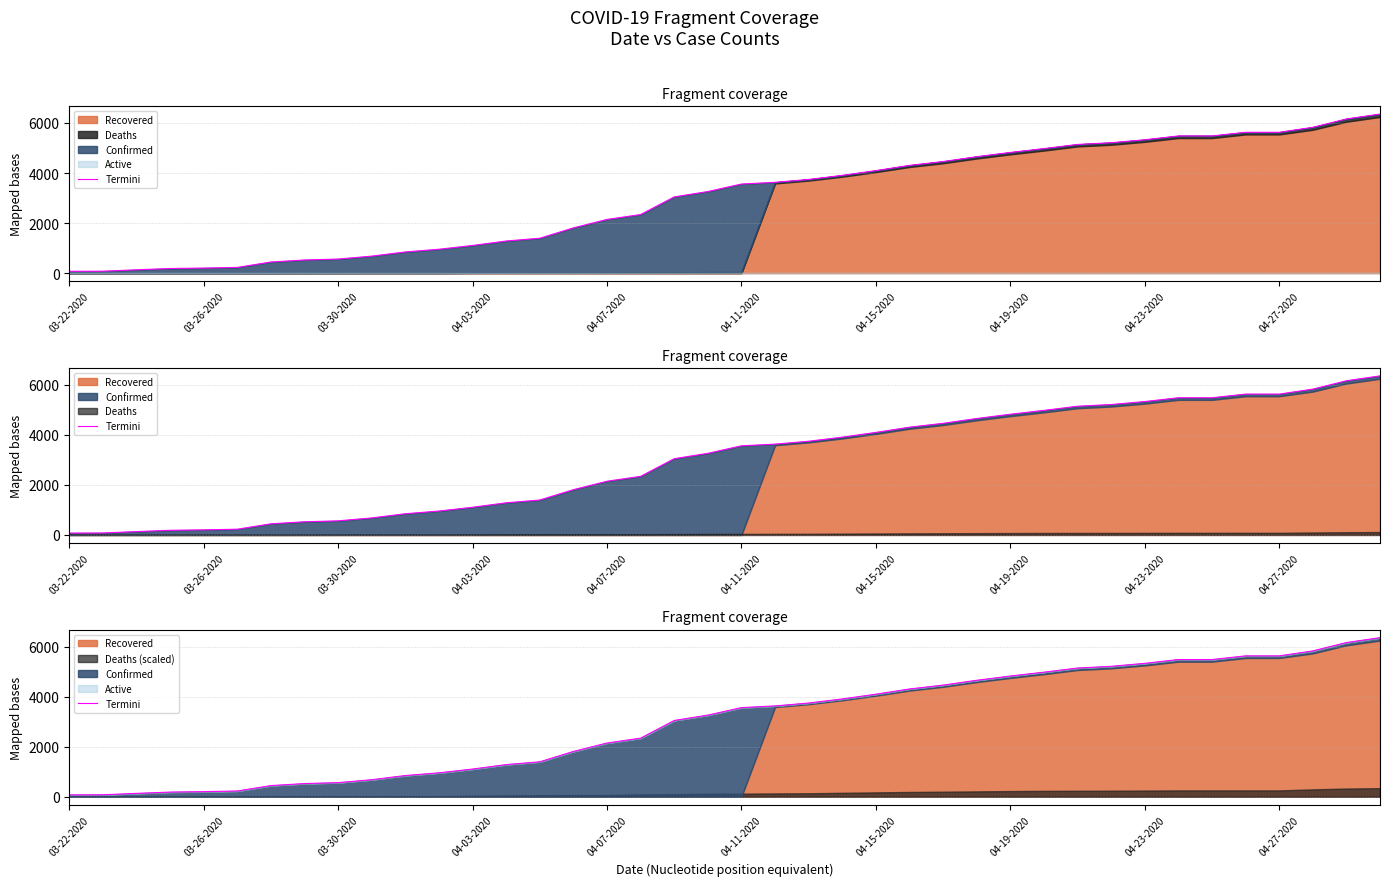

What is the minimum value shown in the chart?

74